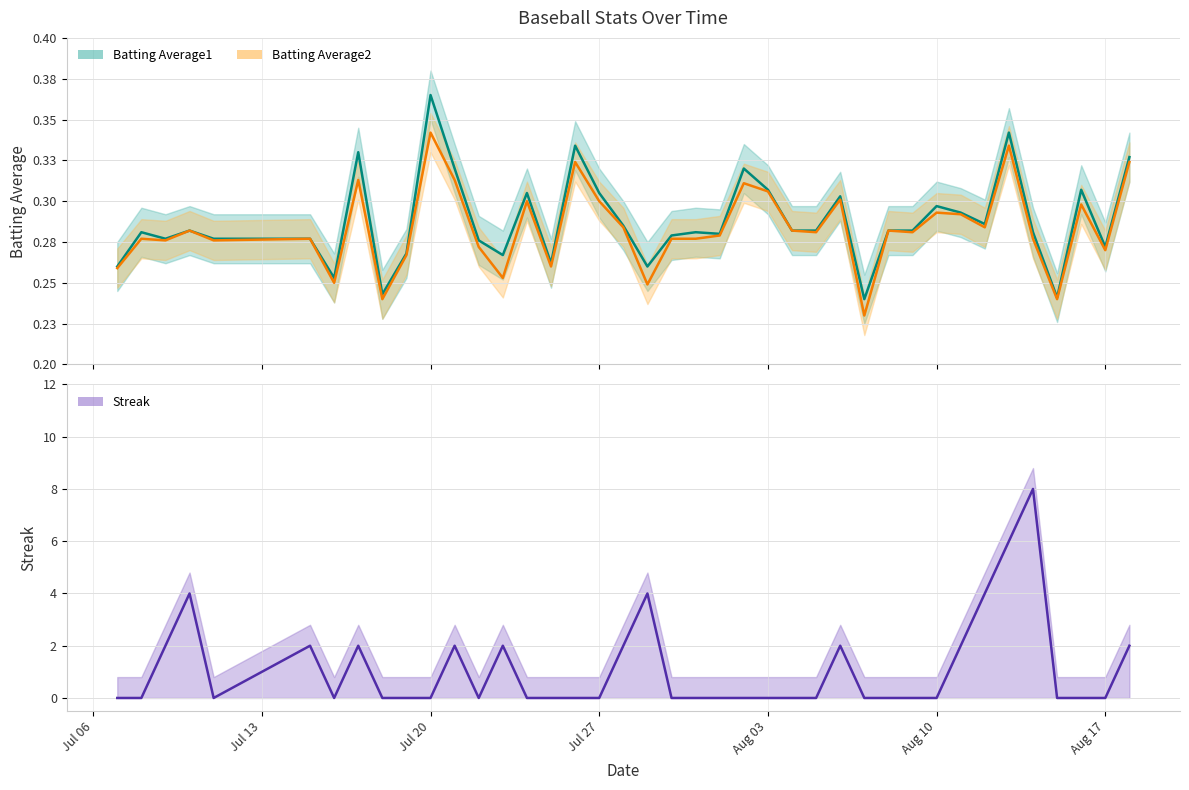

The Streak series shows -4.9 at 30. True or false?

False